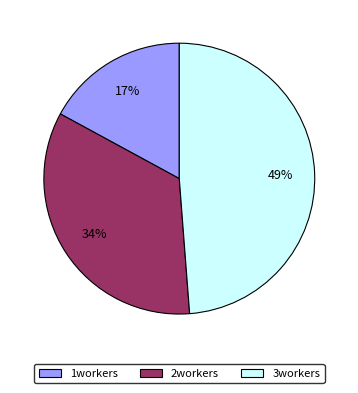

To the nearest percent, what is the combined percentage of 2workers and 3workers?

83%